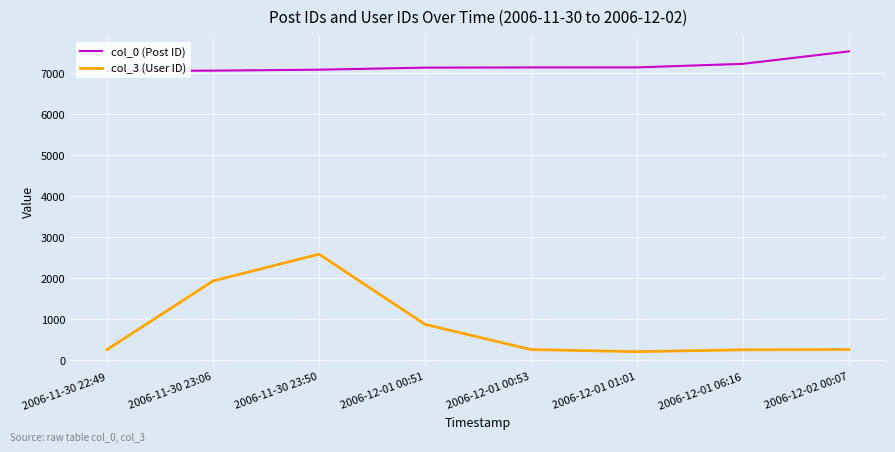

What is the total value across all series at 2006-12-01 00:51?

8008